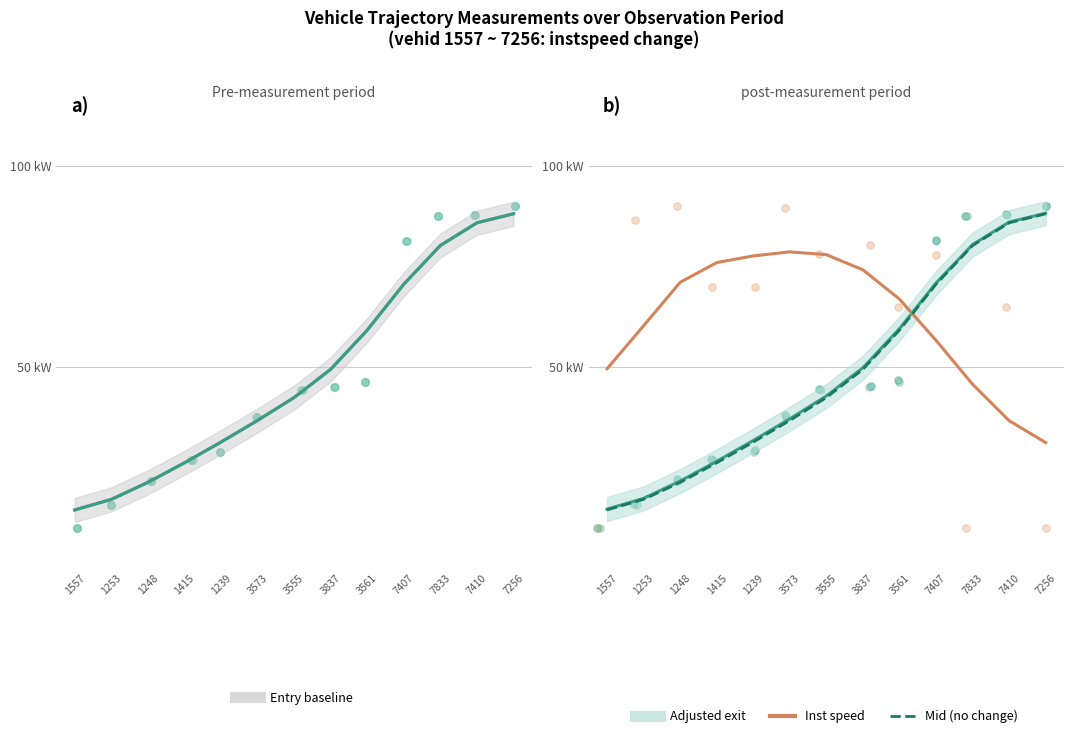

At how many categories does at least one series exceed 23?

13